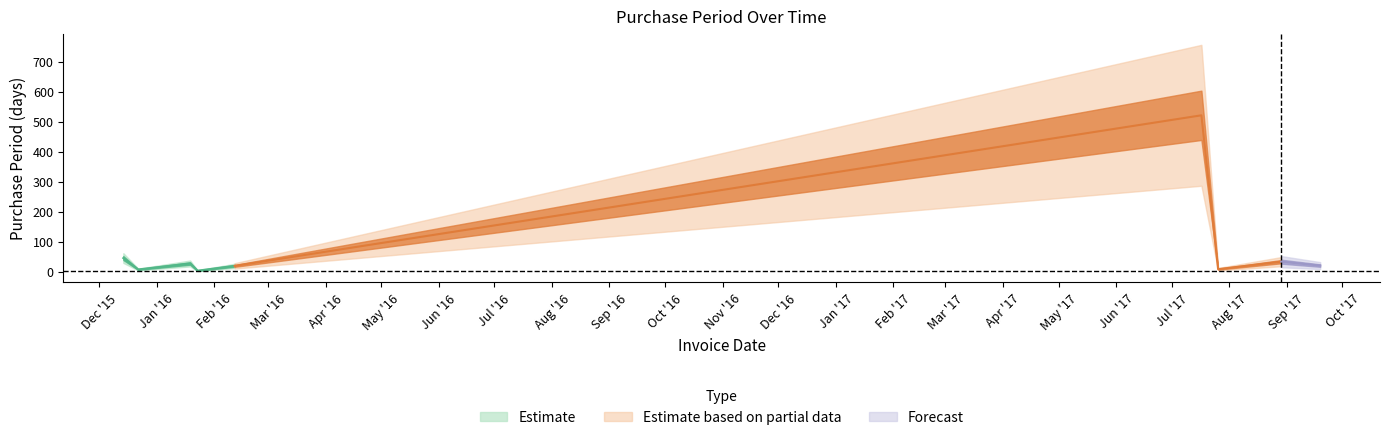

What is the approximate value at 2016-02-12?

20